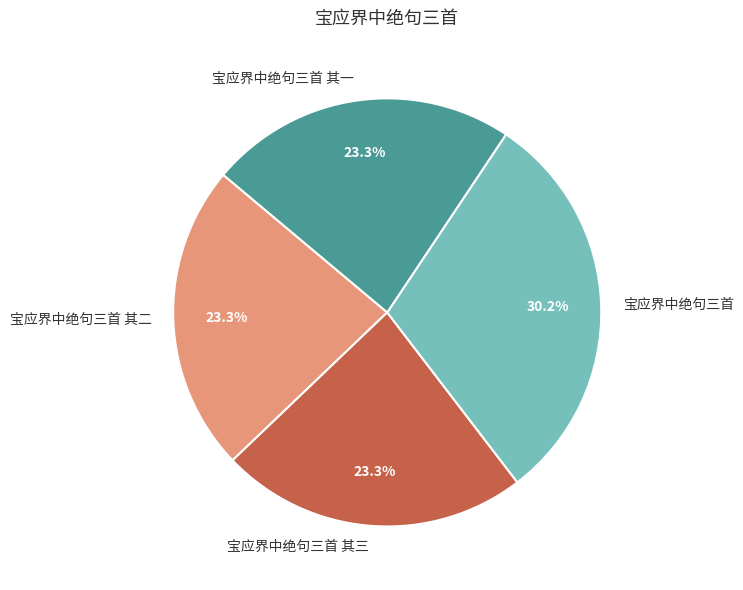

To the nearest percent, what is the difference between the 宝应界中绝句三首 and 宝应界中绝句三首 其三 slice percentages?

7%